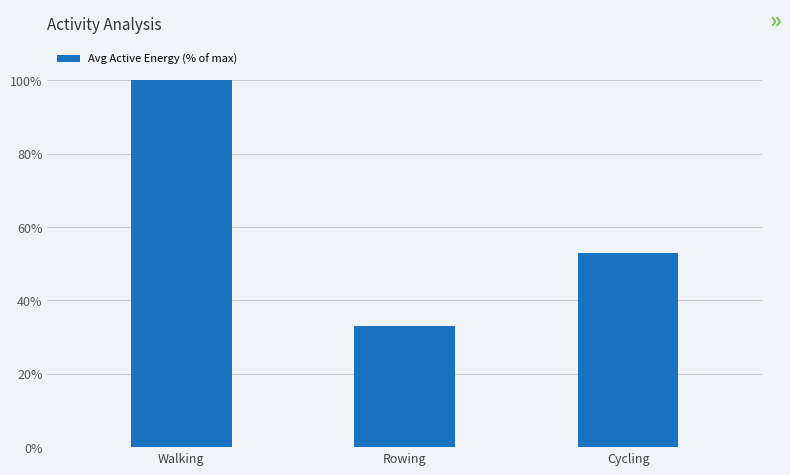

Reading right to left, what are all the values shown in this chart?

Cycling=52.8	Rowing=33.1	Walking=100.0